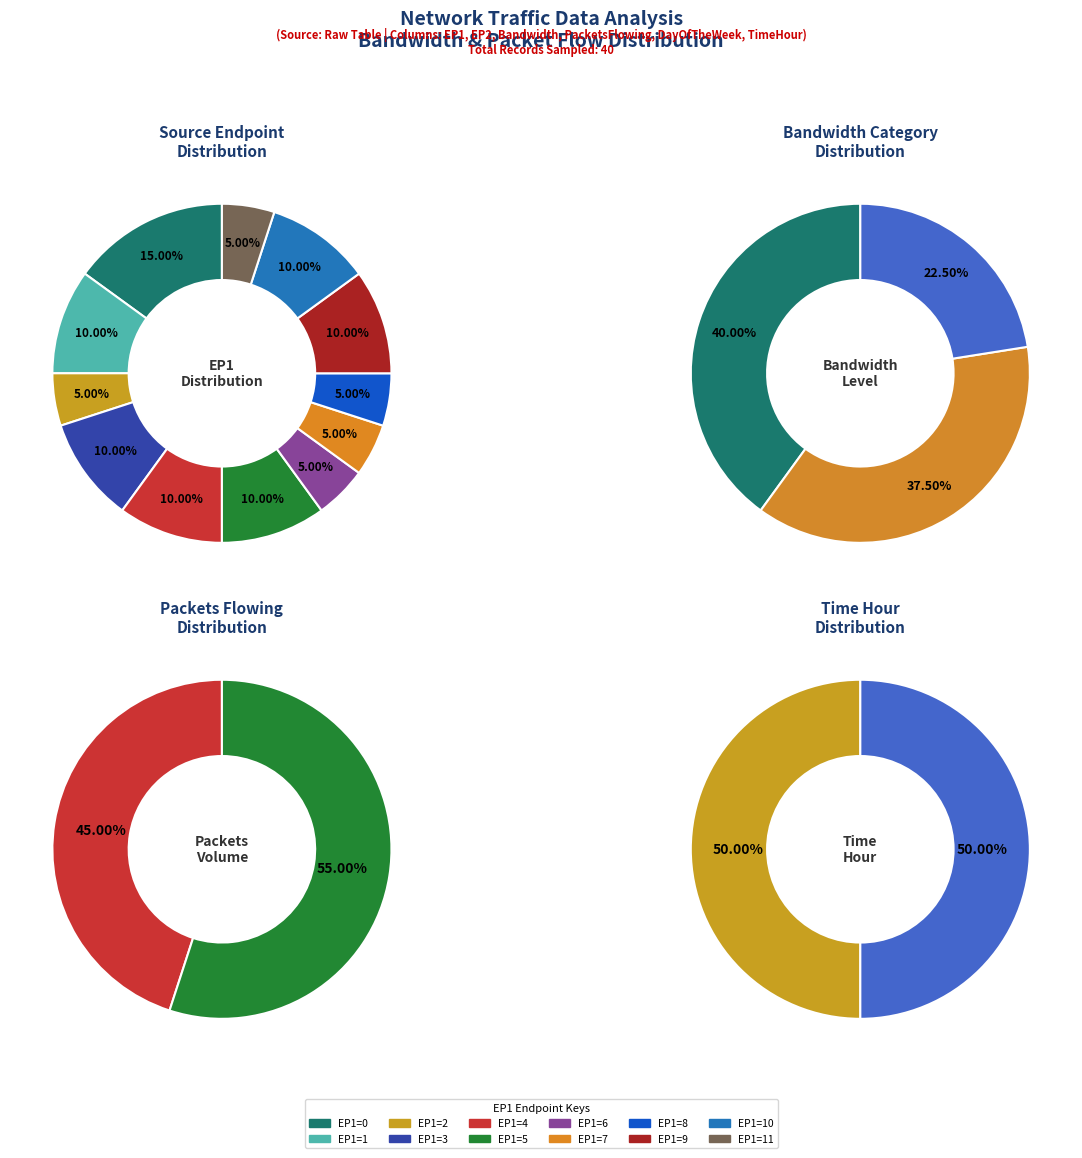

To the nearest percent, what percentage of the pie is EP1=1?

10%